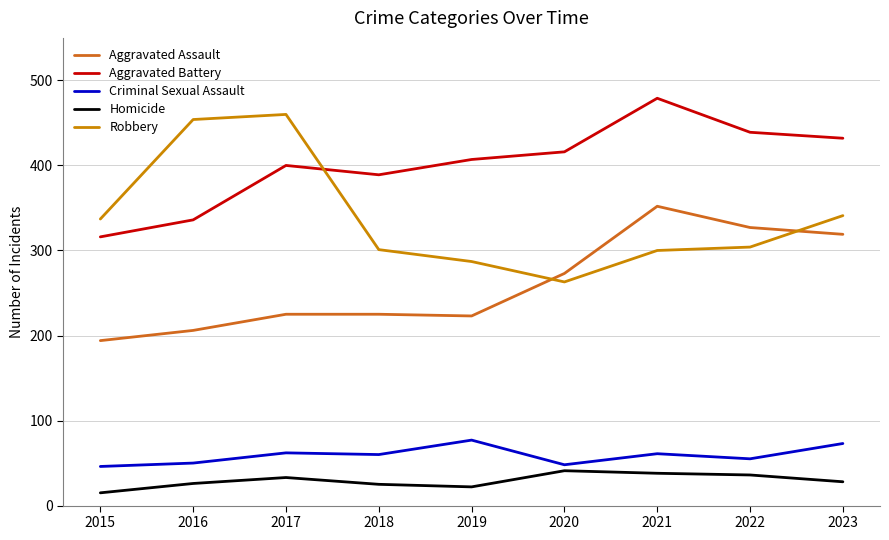

Between 2015 and 2023, which series saw the biggest shift?

Aggravated Assault